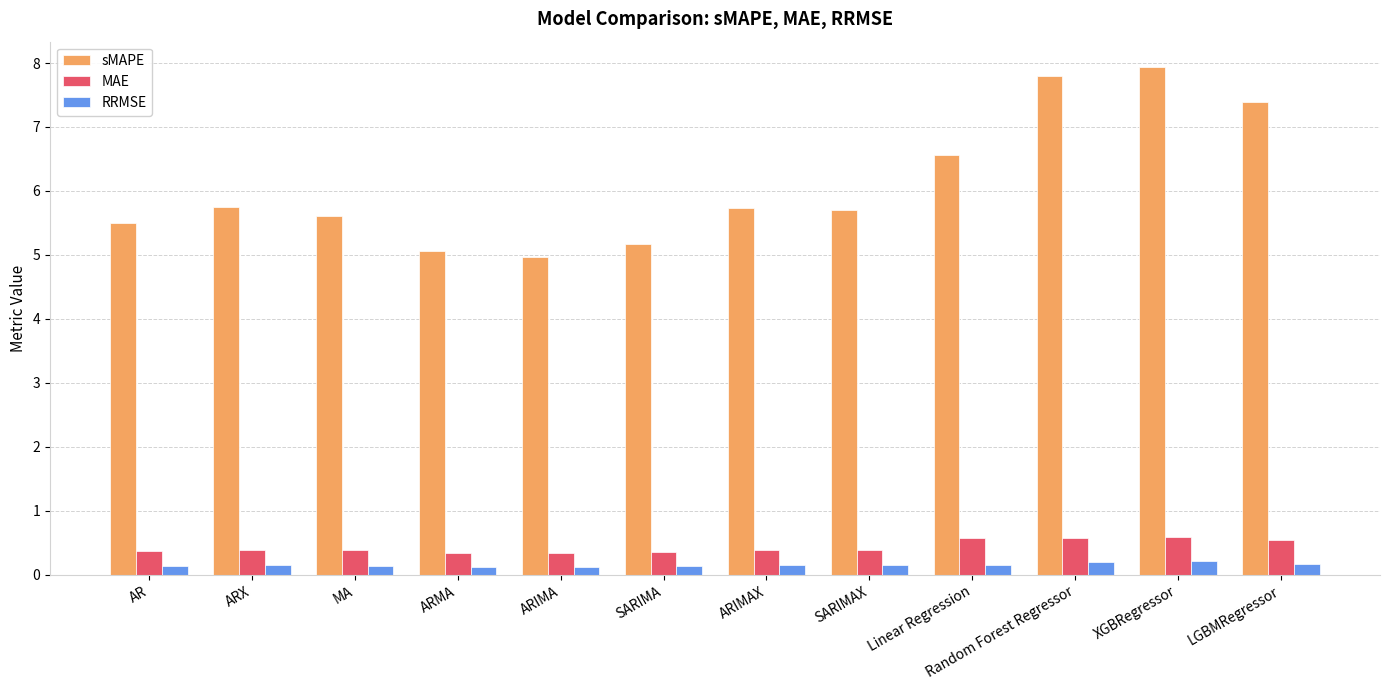

What is the minimum value shown in the chart?

0.1